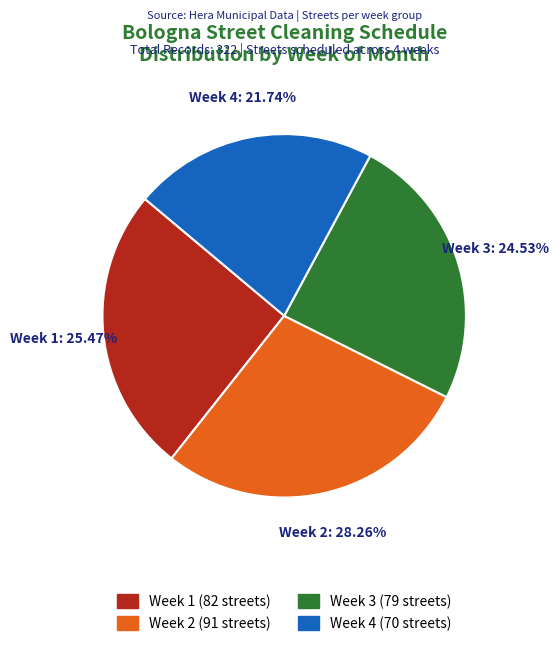

Rank the categories by value from highest to lowest.

Week 2, Week 1, Week 3, Week 4